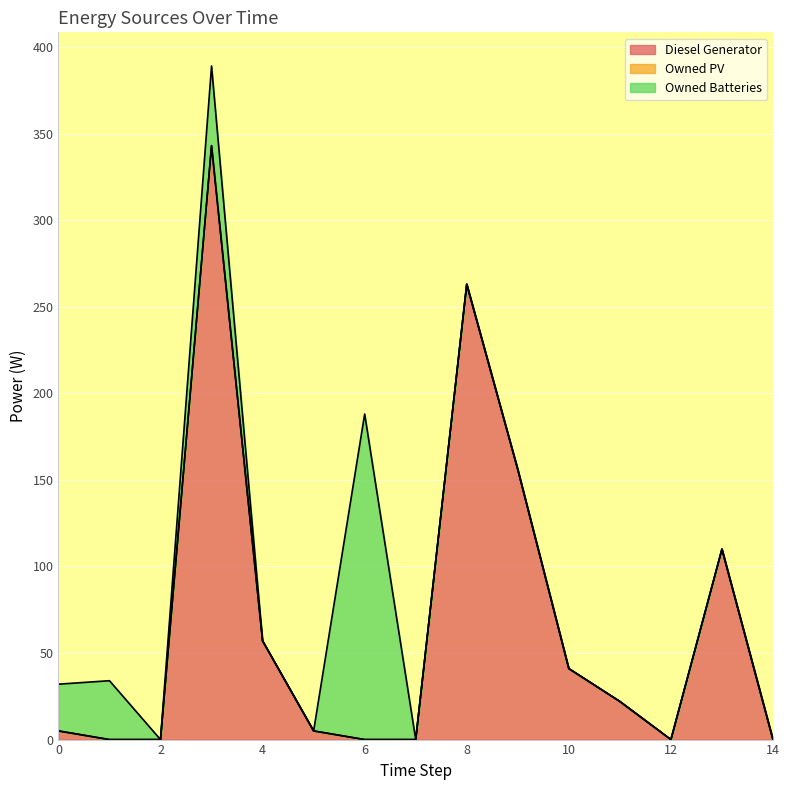

List the series in order of their overall mean, lowest first.

Owned PV, Owned Batteries, Diesel Generator